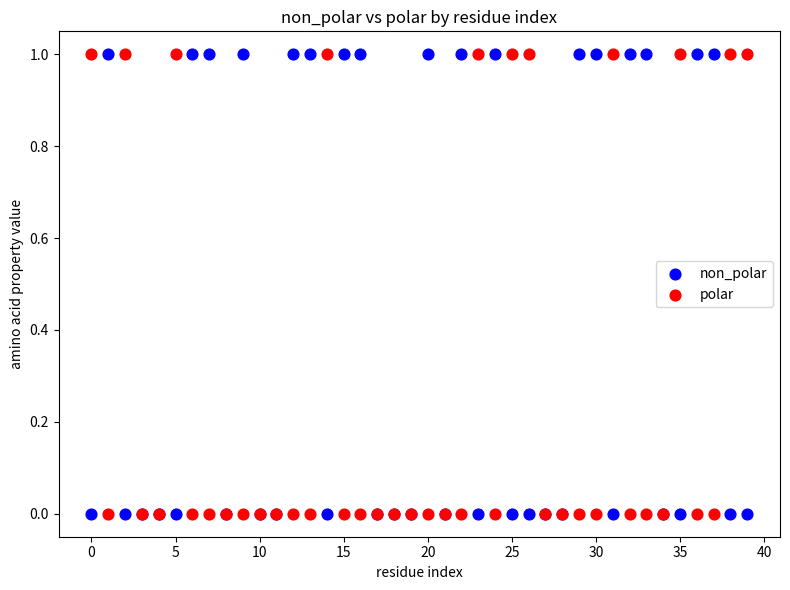

What are all the series names shown in the legend?

non_polar, polar